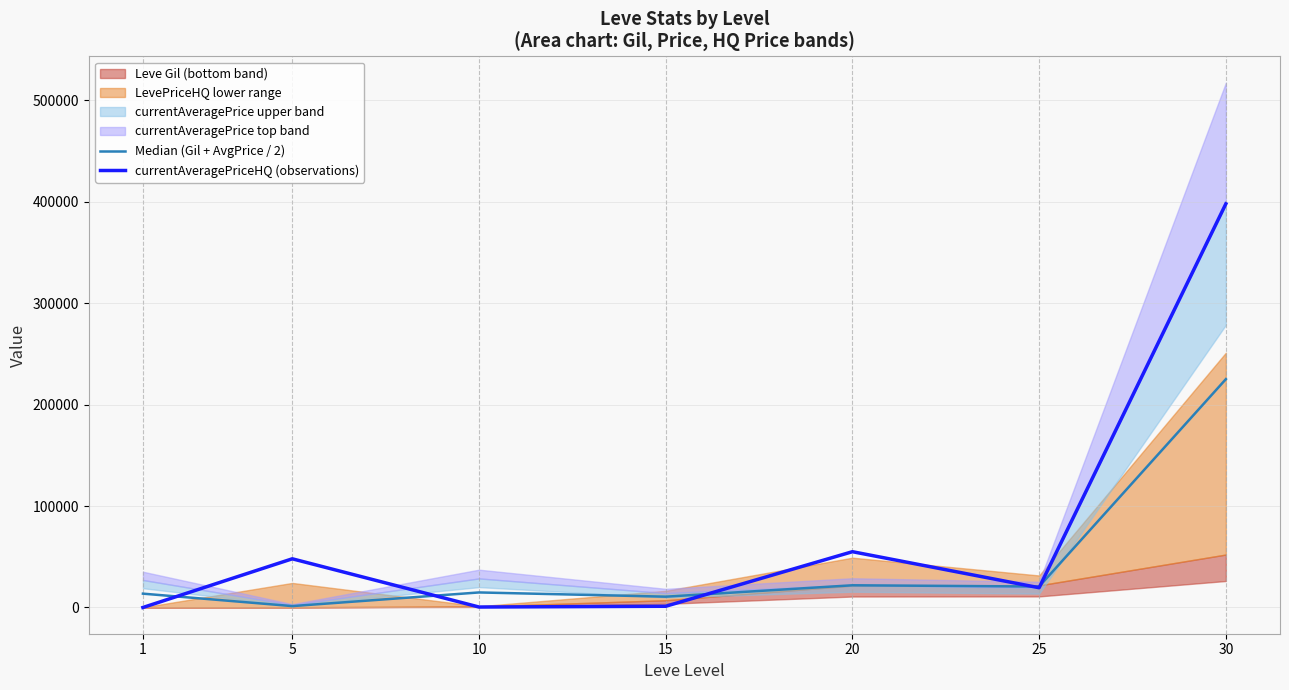

What is the sum of all Median (Gil + AvgPrice / 2) values?

308155.6